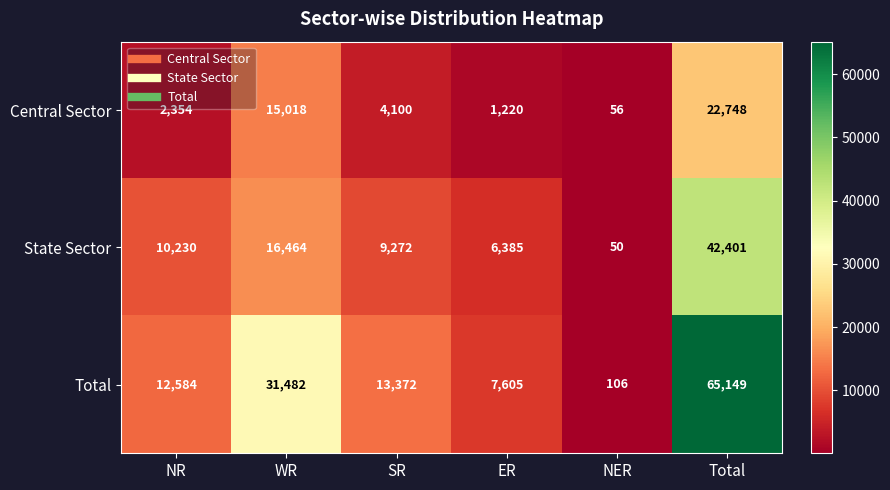

At ER, list the series in order from smallest to largest.

Central Sector, State Sector, Total